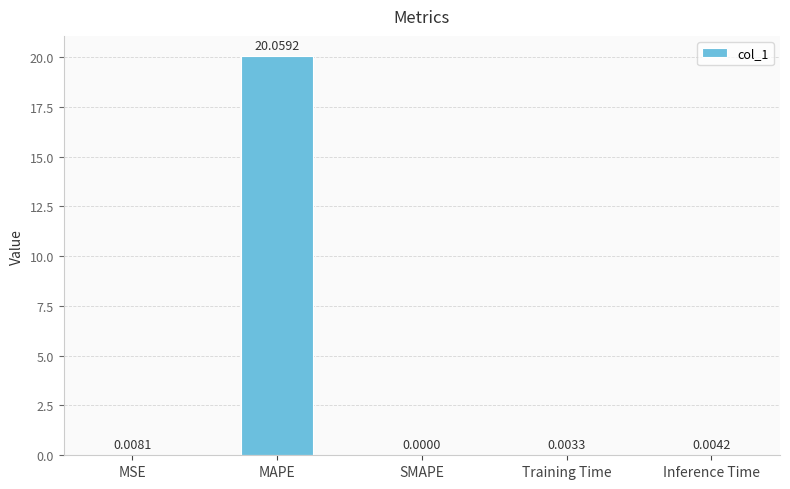

Between Training Time and SMAPE, which is larger?

Training Time